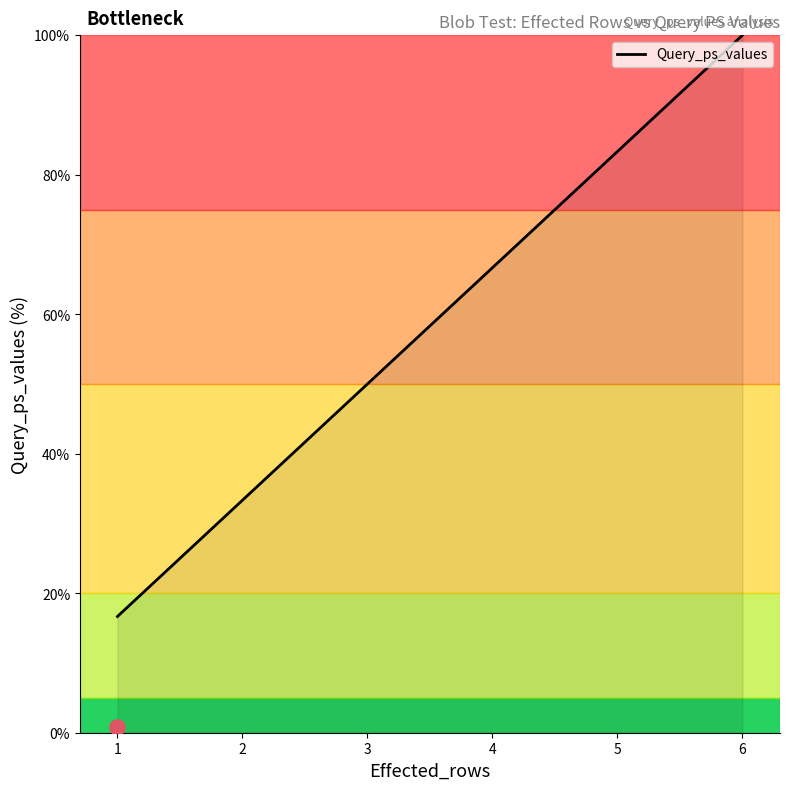

What is the change in value from 4 to 5?

+16.7